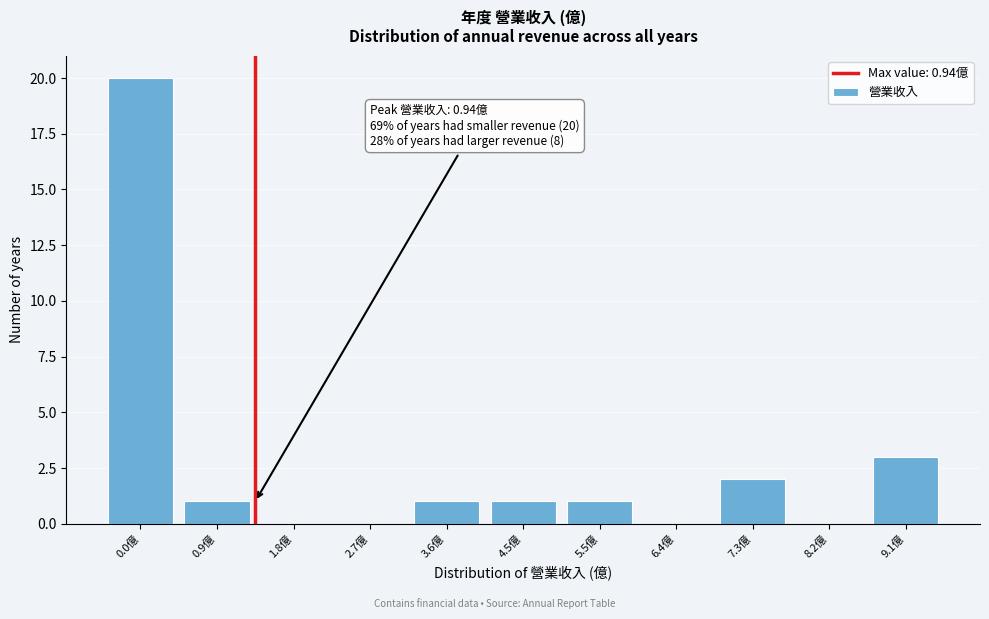

Reading left to right, extract all data points from this chart.

0.0億=20	0.9億=1	1.8億=0	2.7億=0	3.6億=1	4.5億=1	5.5億=1	6.4億=0	7.3億=2	8.2億=0	9.1億=3